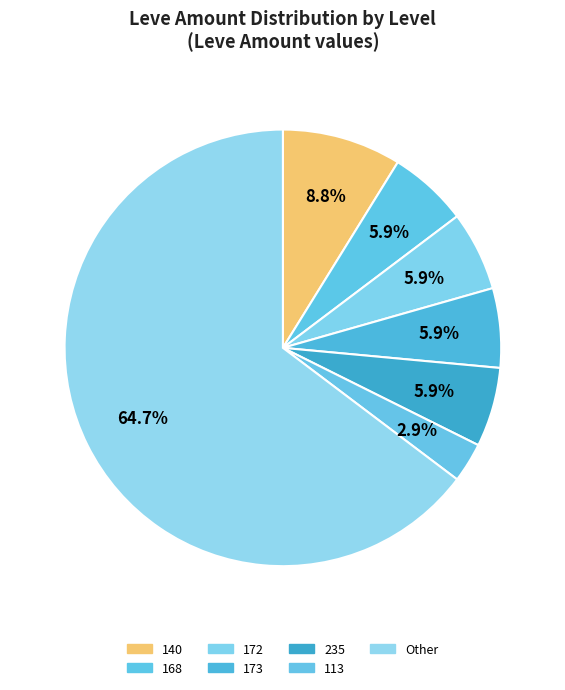

Which category has the smallest portion of the pie?

113